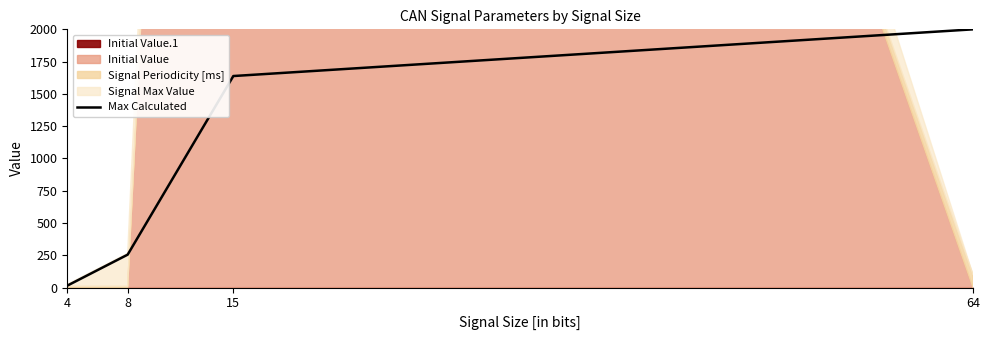

Where is the data nearest to the value 1007?

15